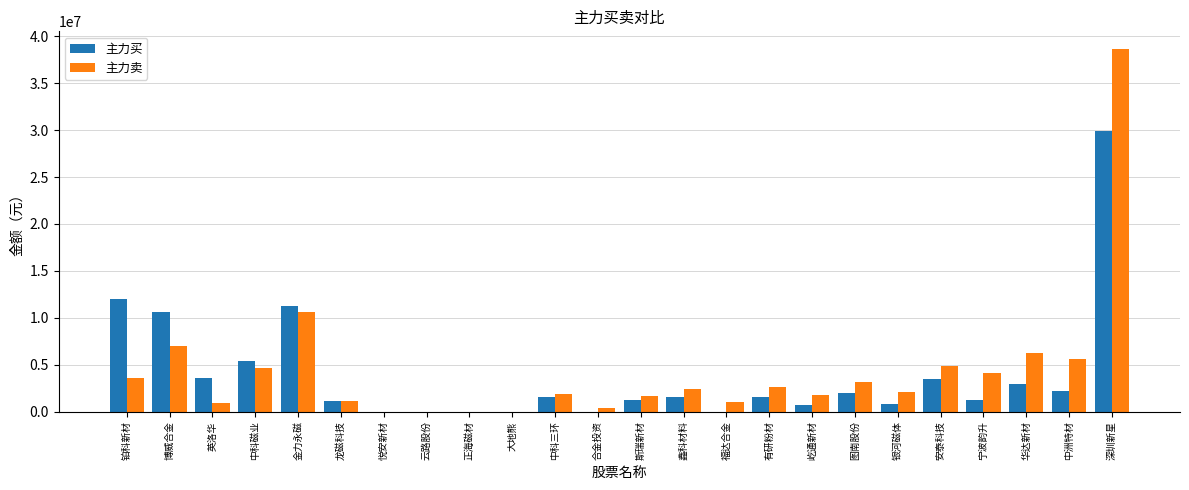

True or false: 主力买 has a value of 1615577 at 有研粉材.

True